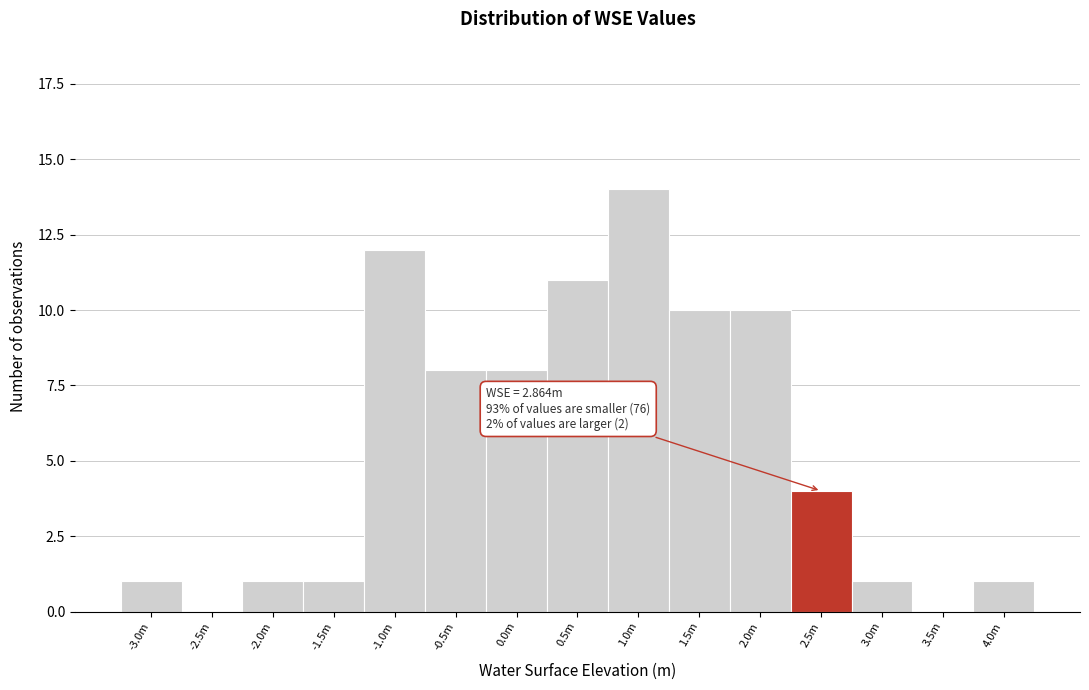

Reading right to left, transcribe all the data shown in this chart.

4.0m=1	3.5m=0	3.0m=1	2.5m=4	2.0m=10	1.5m=10	1.0m=14	0.5m=11	0.0m=8	-0.5m=8	-1.0m=12	-1.5m=1	-2.0m=1	-2.5m=0	-3.0m=1